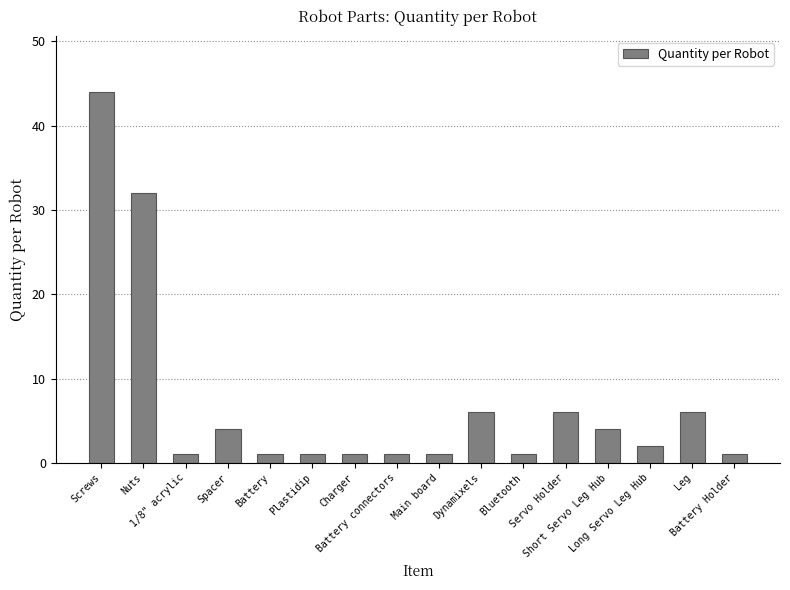

What is the ratio of the value at Nuts to the value at Screws?

0.7